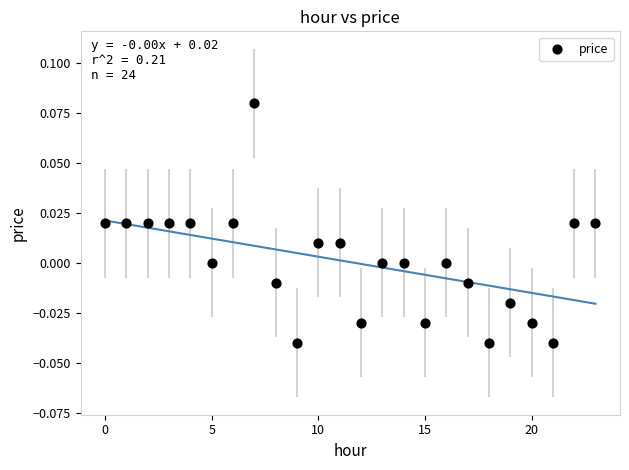

How many points are shown in the scatter plot?

24